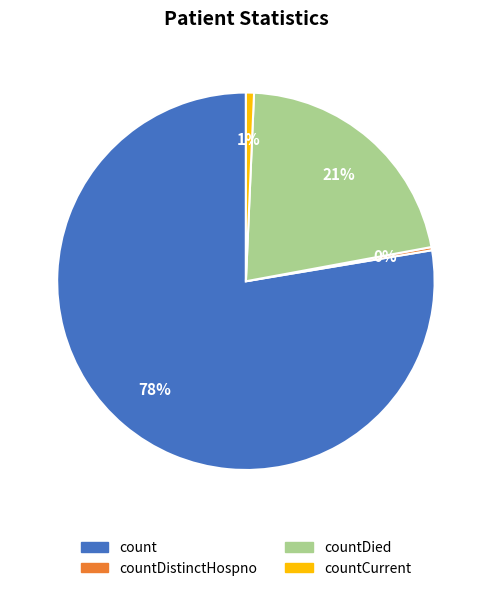

Is there a majority slice in this chart?

Yes